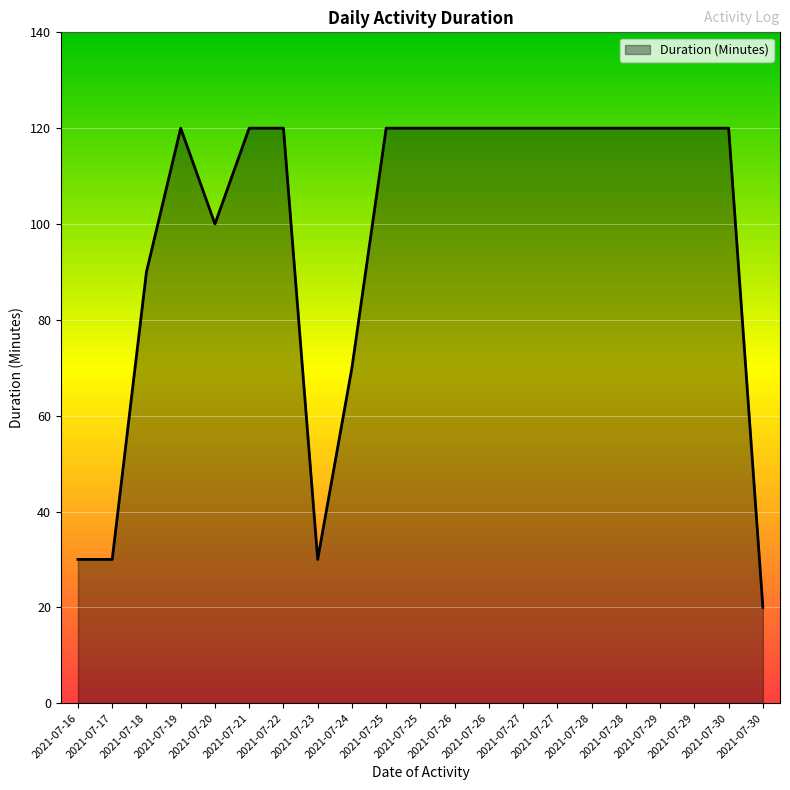

Where is the first local maximum?

2021-07-19